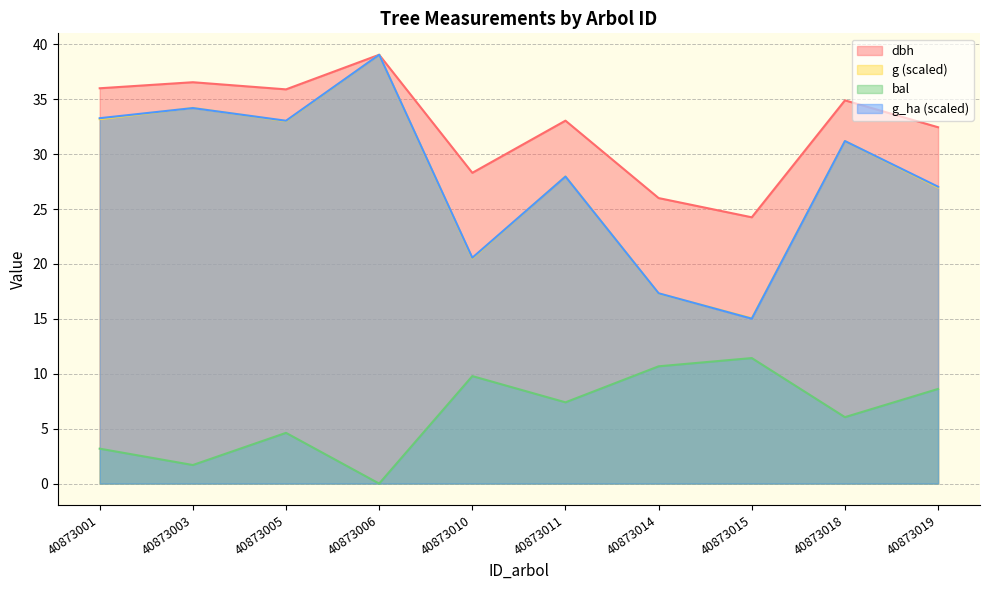

Where does the g series first go above 31?

40873001